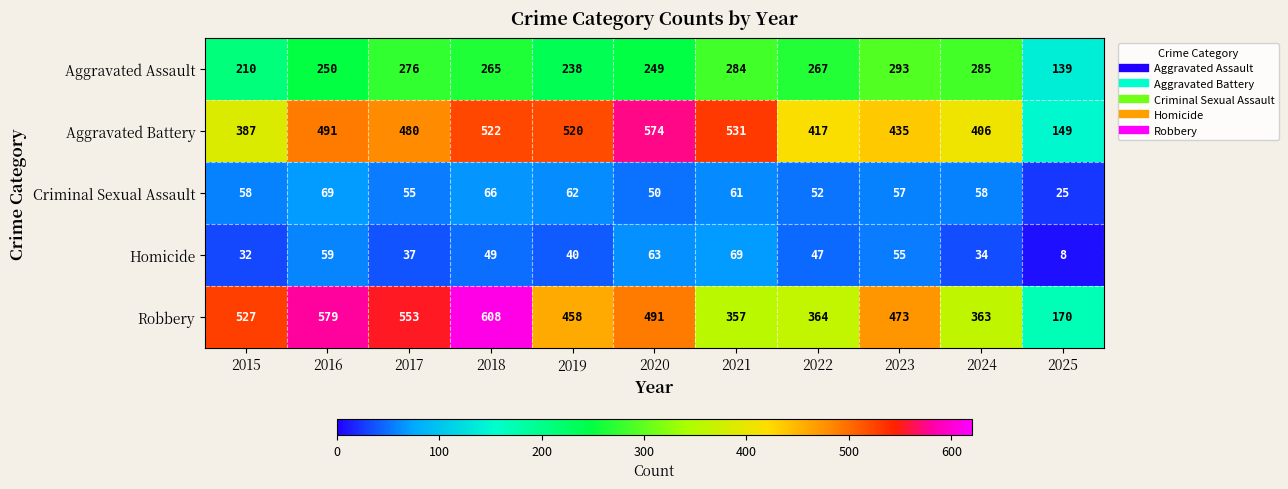

What is the minimum value shown in the chart?

8